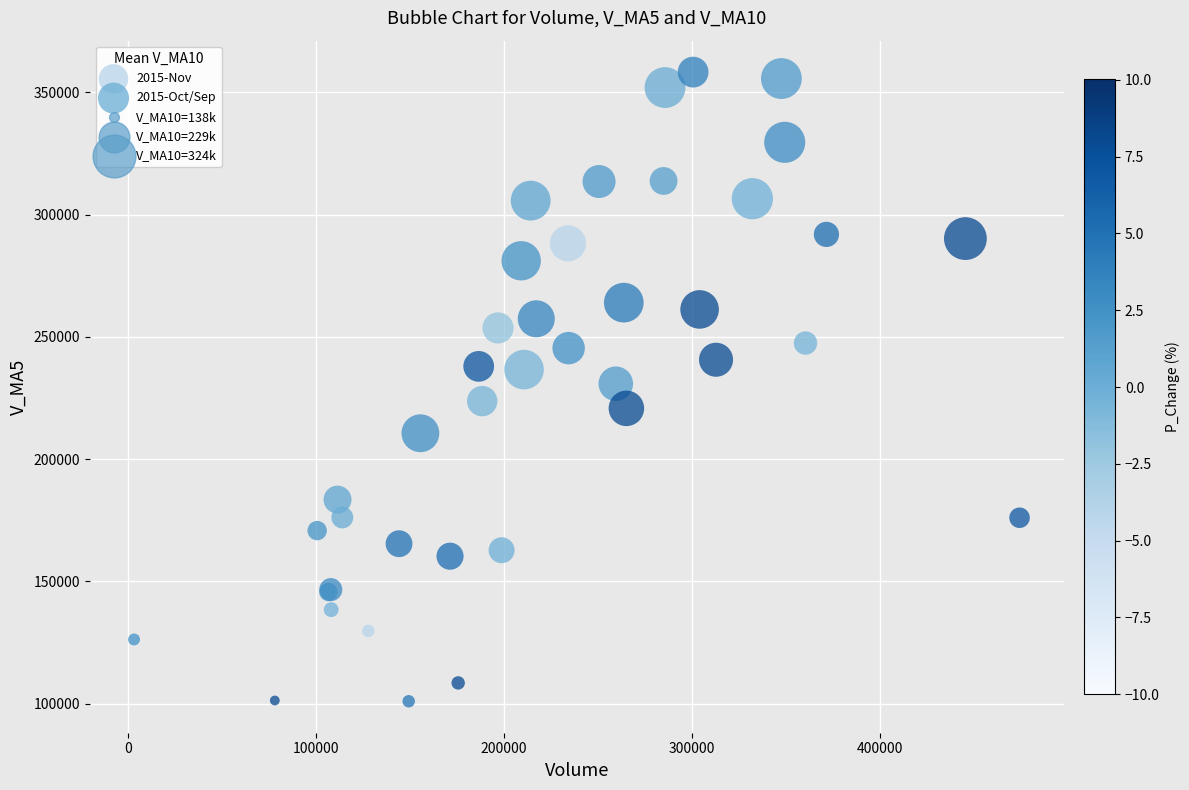

Which series reaches the maximum Y coordinate?

2015-Oct/Sep